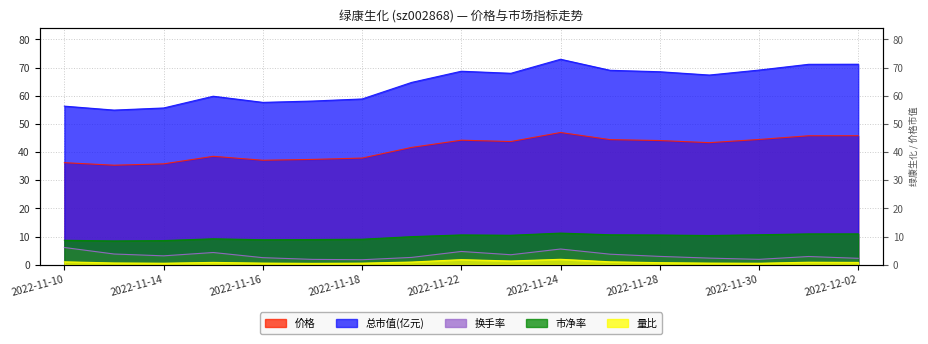

Rank the series at 2022-11-15 from highest to lowest value.

总市值(亿元), 价格, 市净率, 换手率, 量比